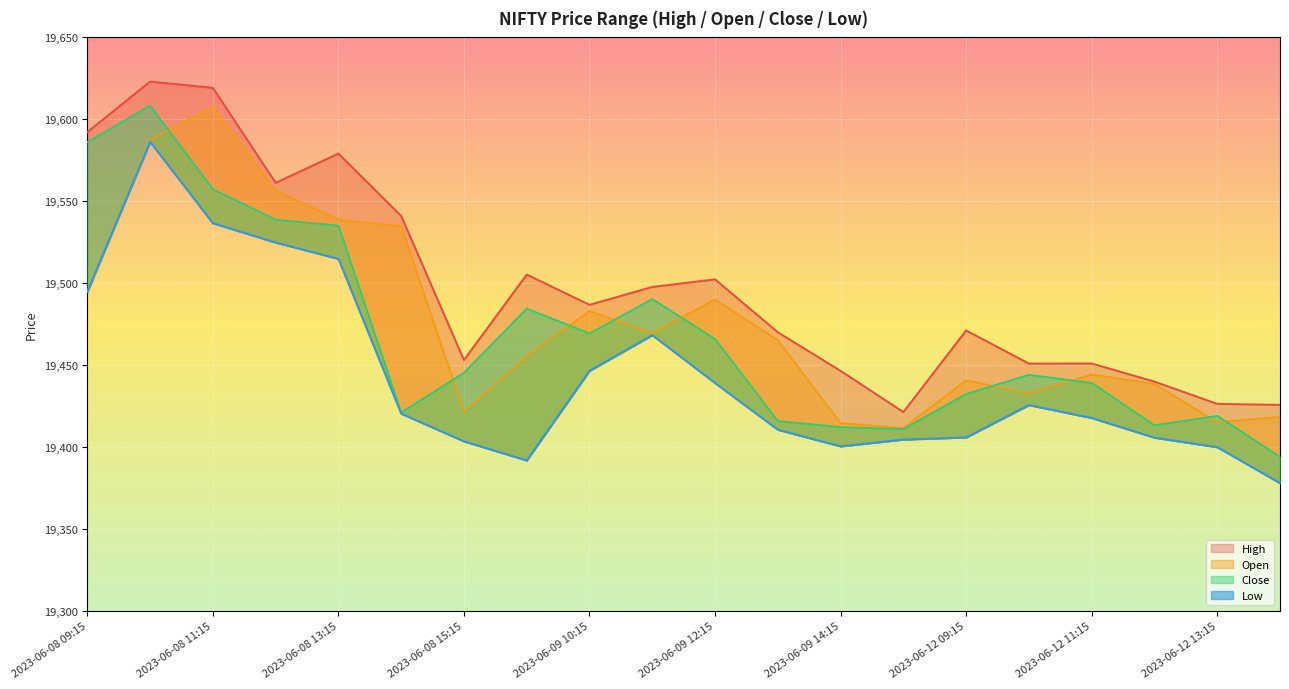

What is the approximate value of Open at 2023-06-12 12:15?

19438.6